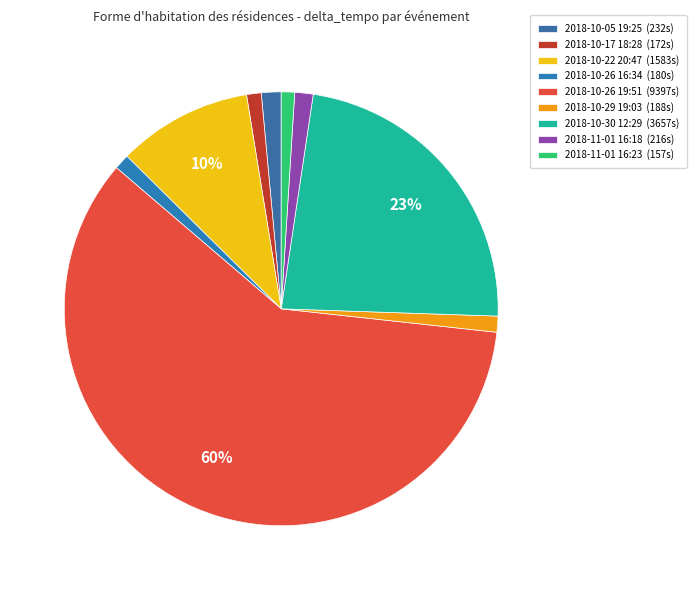

Is 2018-10-26 19:51 the majority of the pie?

Yes